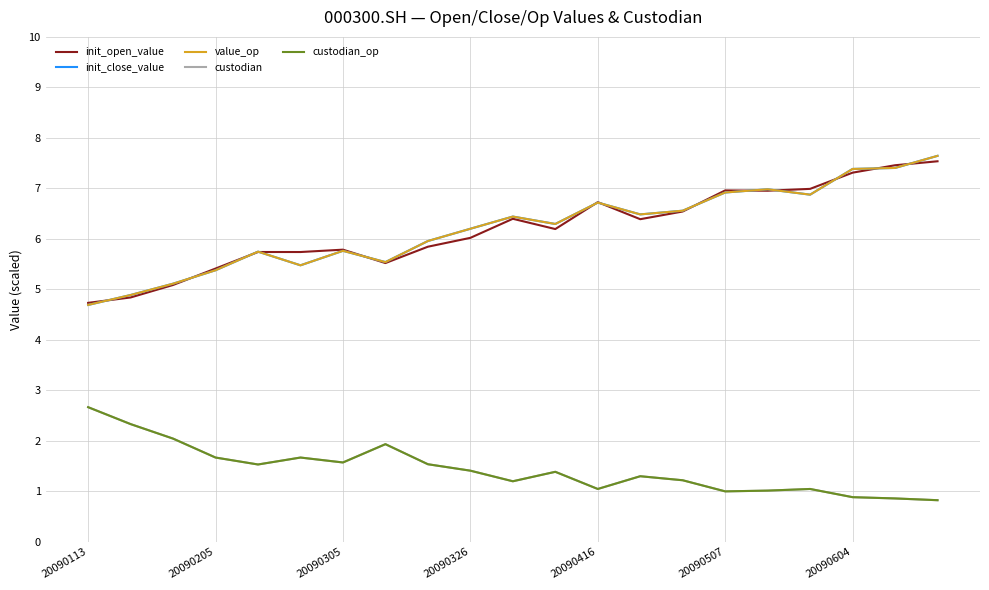

Where does the init_open_value series first go above 6?

20090326